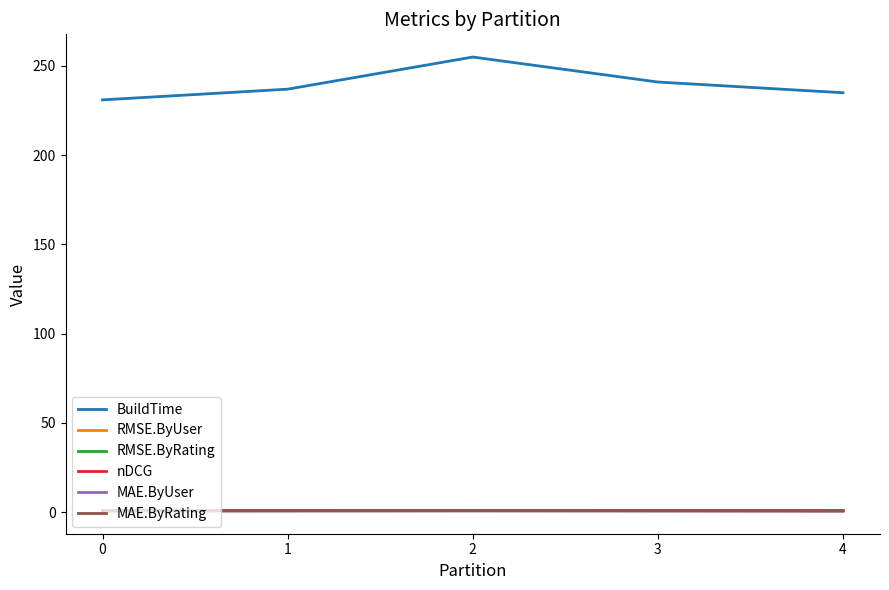

Is this an area chart (filled region under the line)?

No